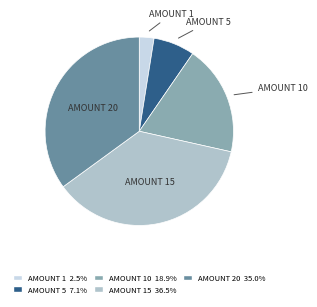

Is there a majority slice in this chart?

No